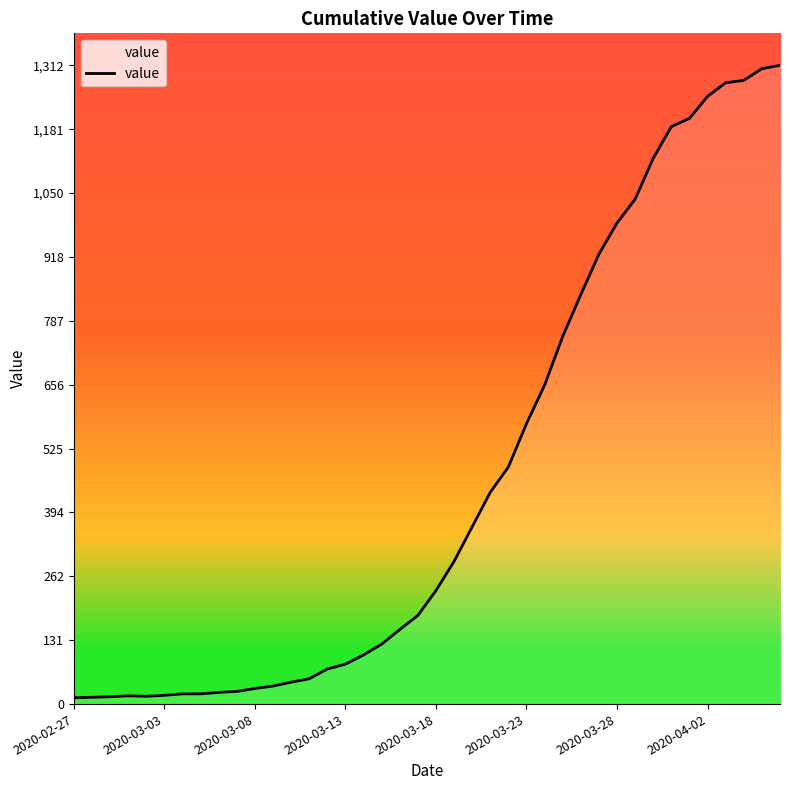

What is the greatest value displayed?

1312